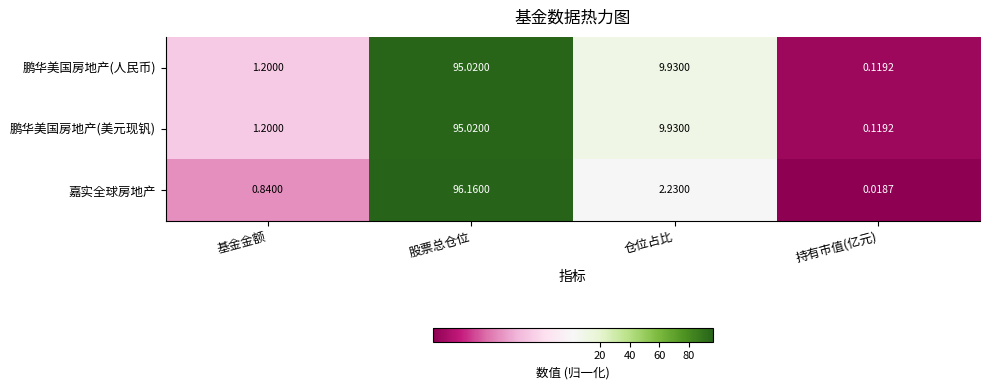

At which label does 鹏华美国房地产(人民币) first exceed 9?

股票总仓位